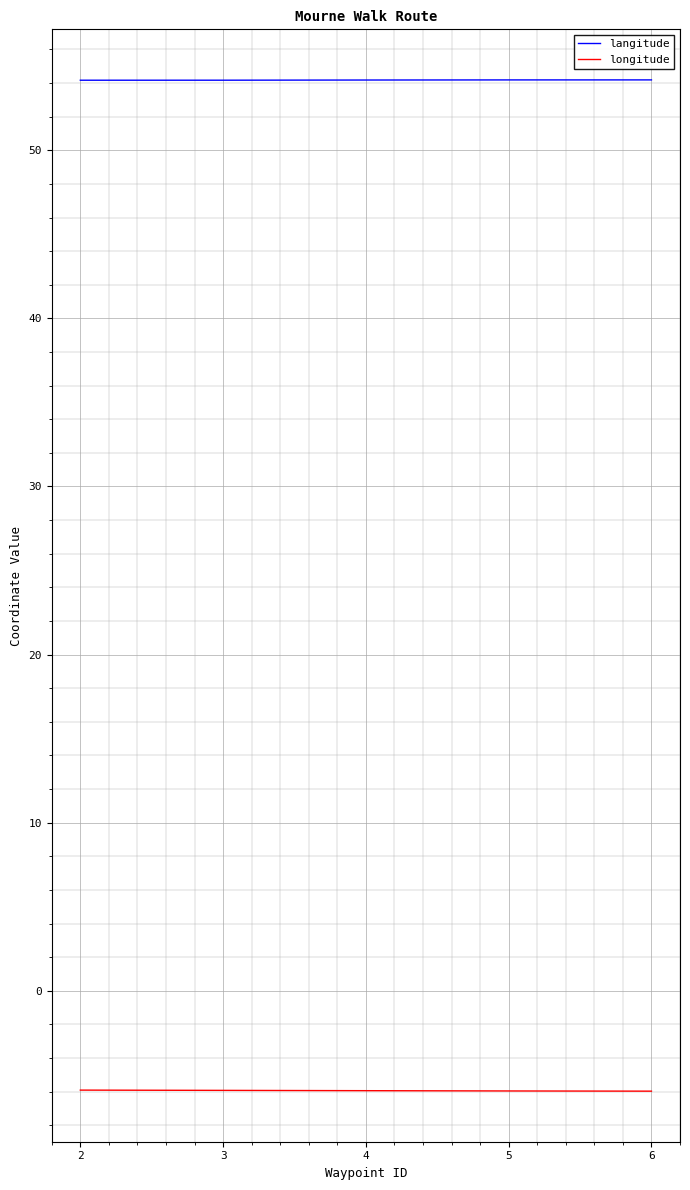

What is the minimum value shown in the chart?

-6.0